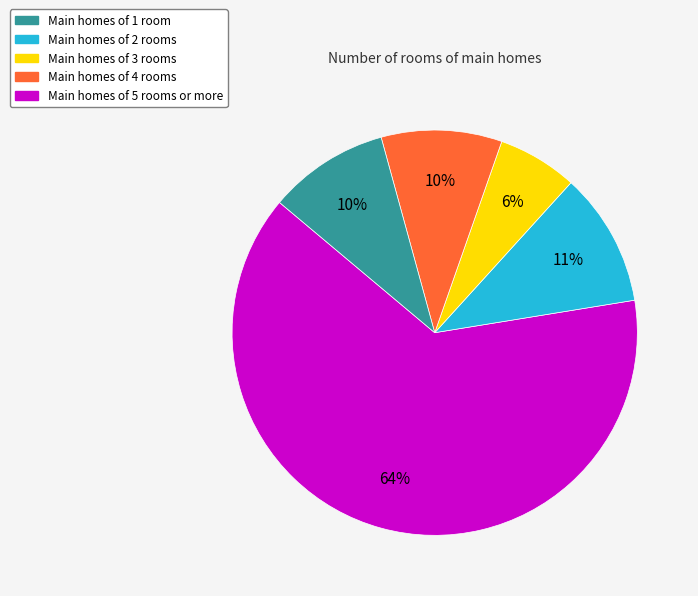

Which category has the biggest portion of the pie?

Main homes of 1 room